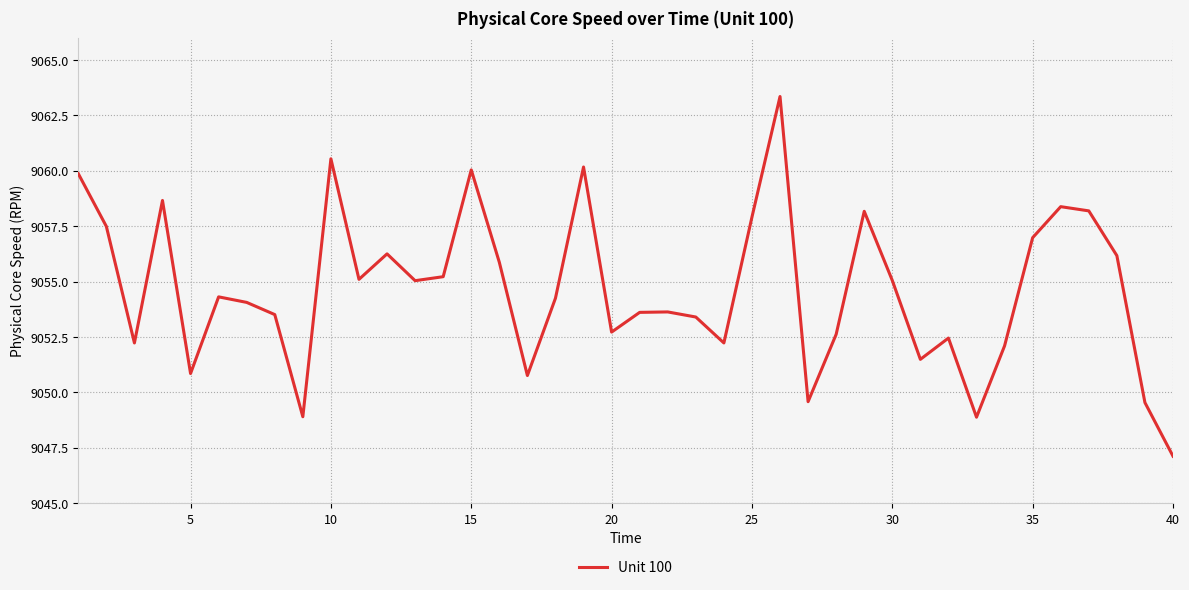

How many distinct data groups are displayed?

1